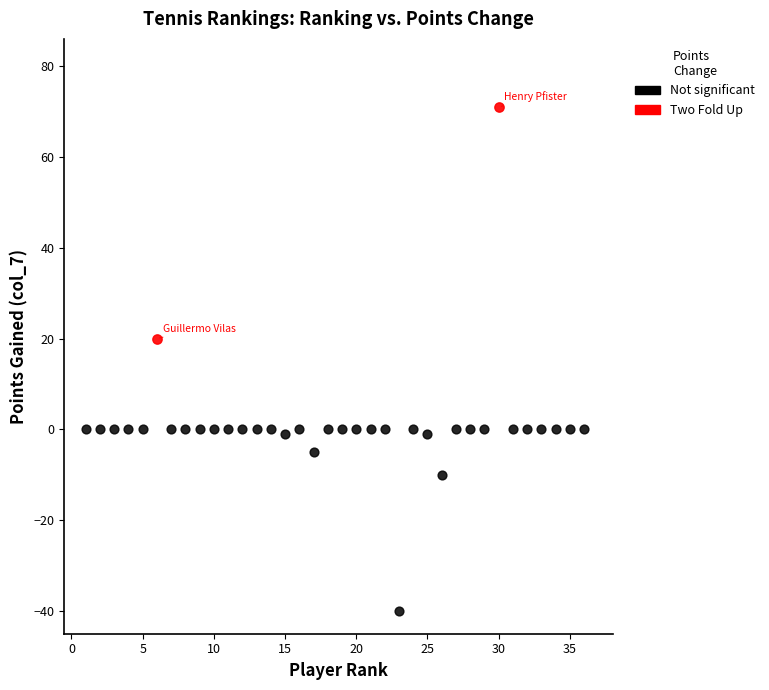

Which series contains the lowest Y value?

Not significant